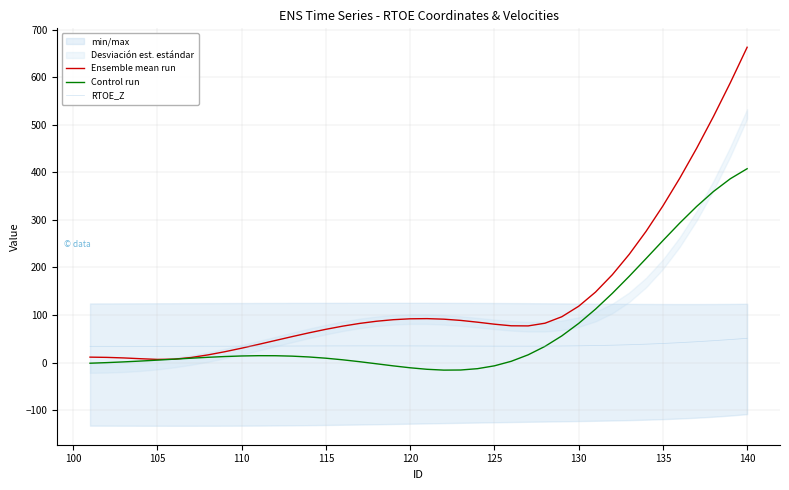

True or false: Control run and RTOE_Z cross at least once.

True